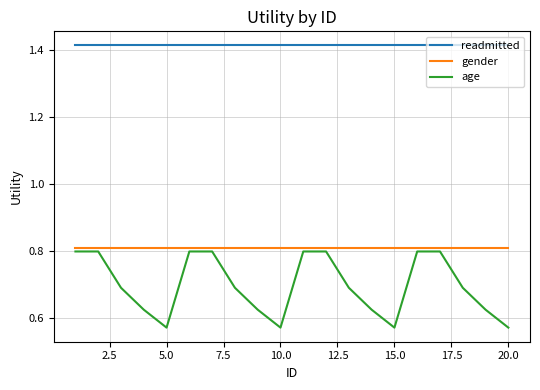

True or false: gender and readmitted cross at least once.

False